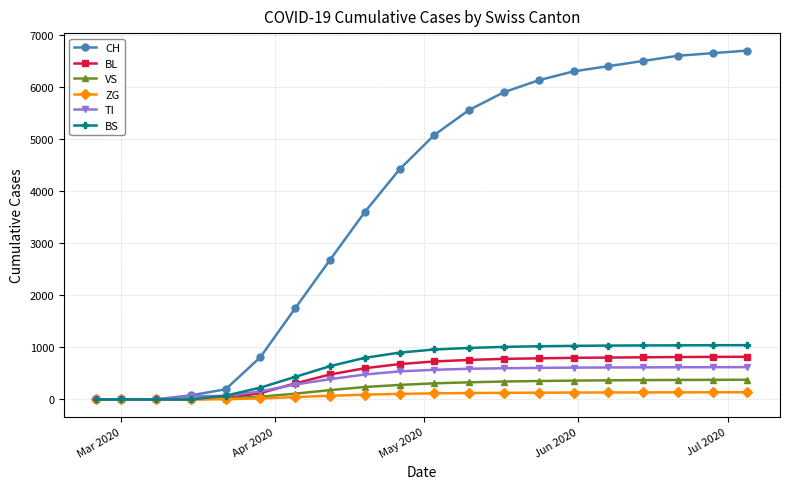

What are all the series names shown in the legend?

CH, BL, VS, ZG, TI, BS